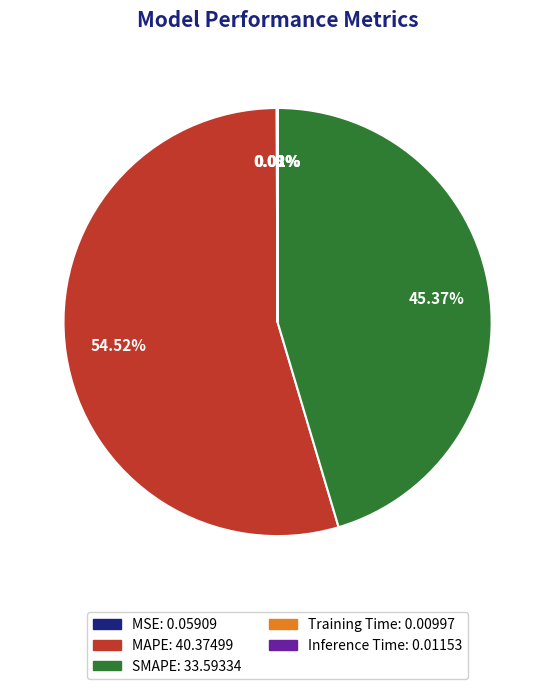

What is the ratio of the value at SMAPE to the value at MAPE?

0.8